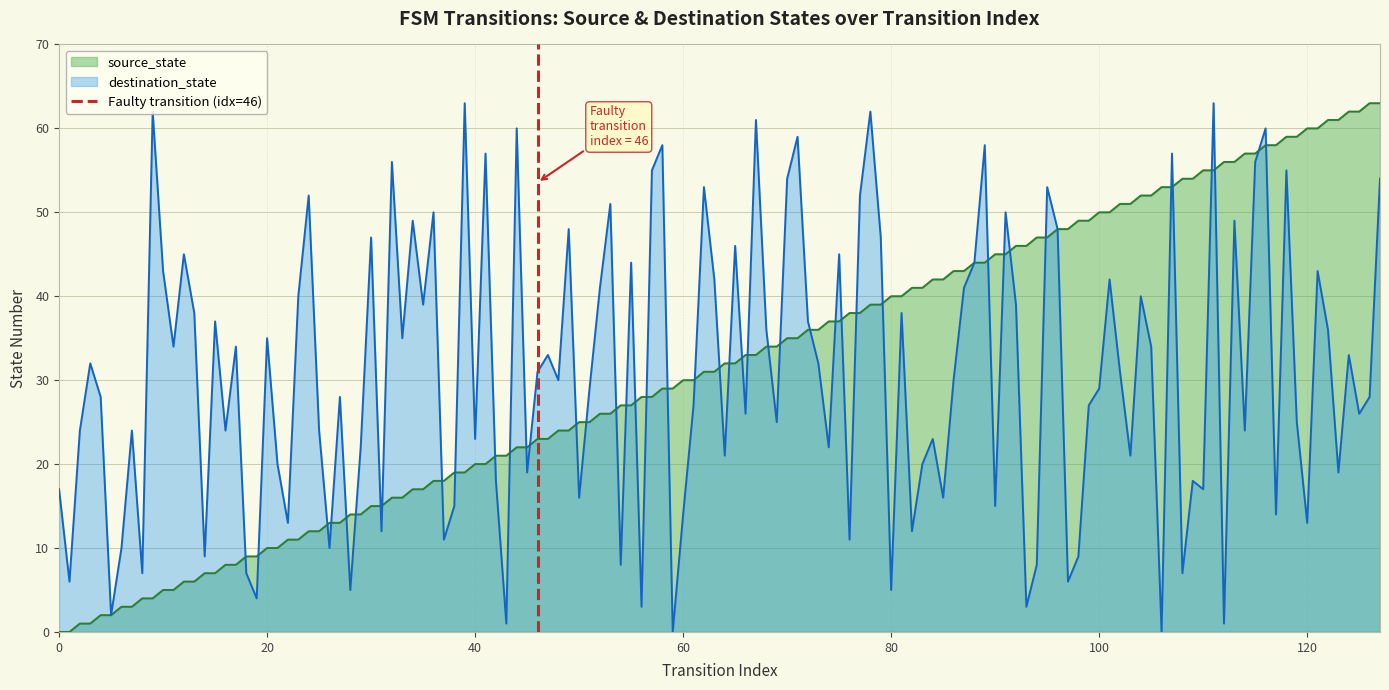

The source_state series shows 89 at 120. True or false?

False